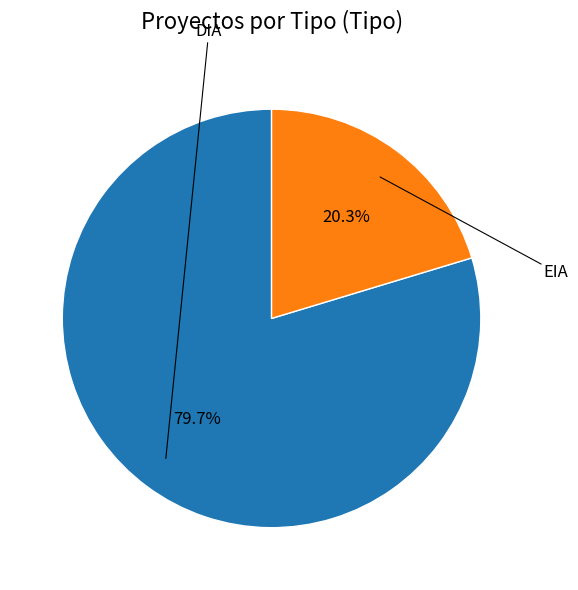

Is there a majority slice in this chart?

Yes